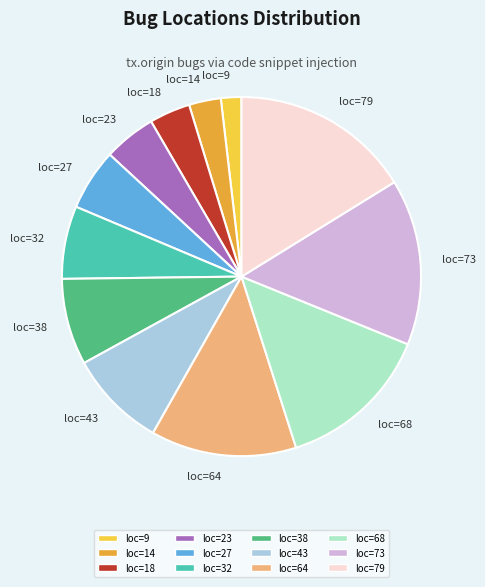

Do loc=32 and loc=38 together represent more than half of the pie?

No